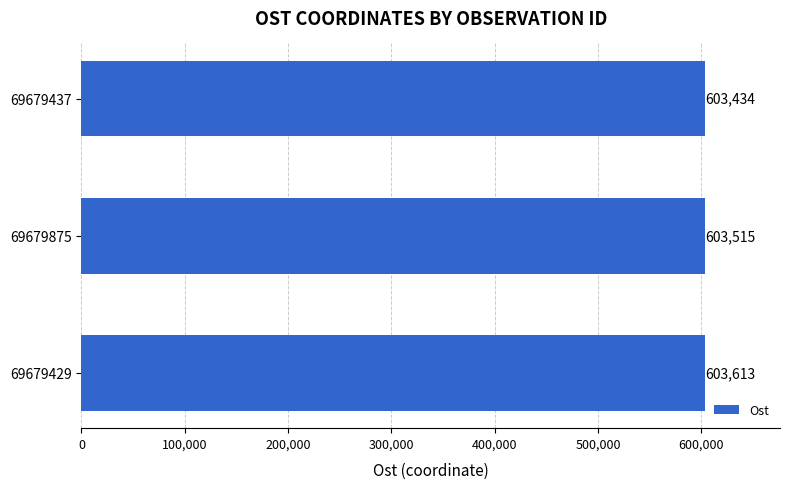

What is the sum of all values?

1810562